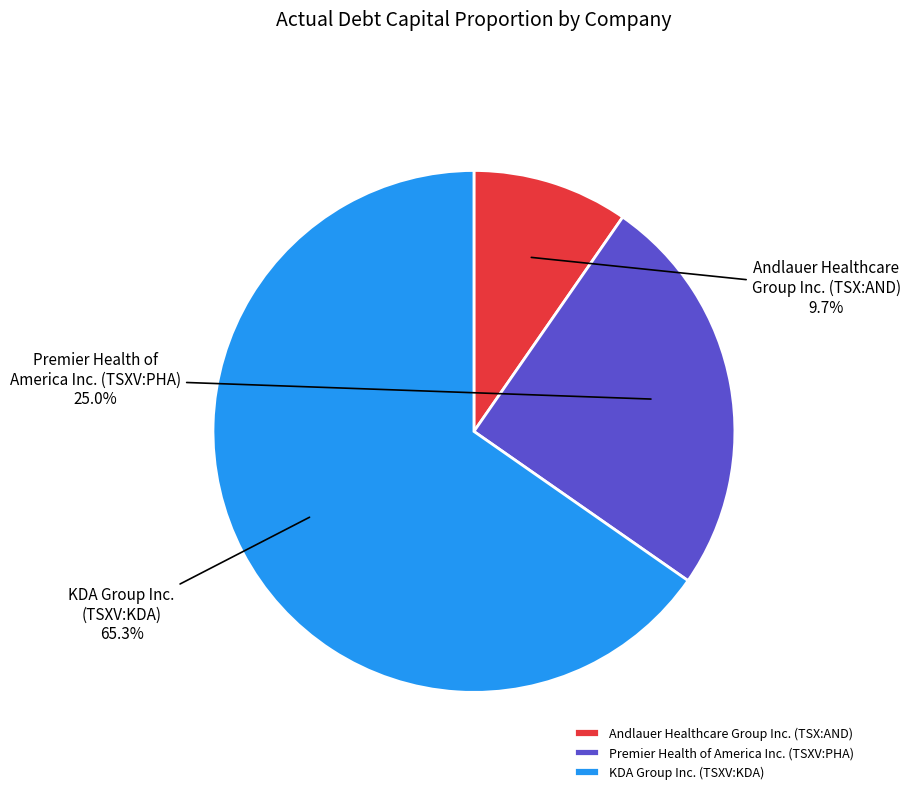

Which slice is the largest?

KDA Group Inc. (TSXV:KDA)